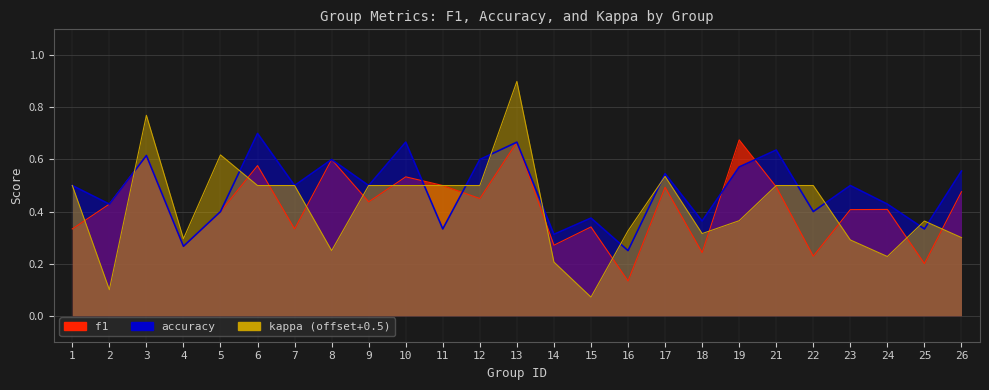

The value of f1 at 4 is 0.3. True or false?

True